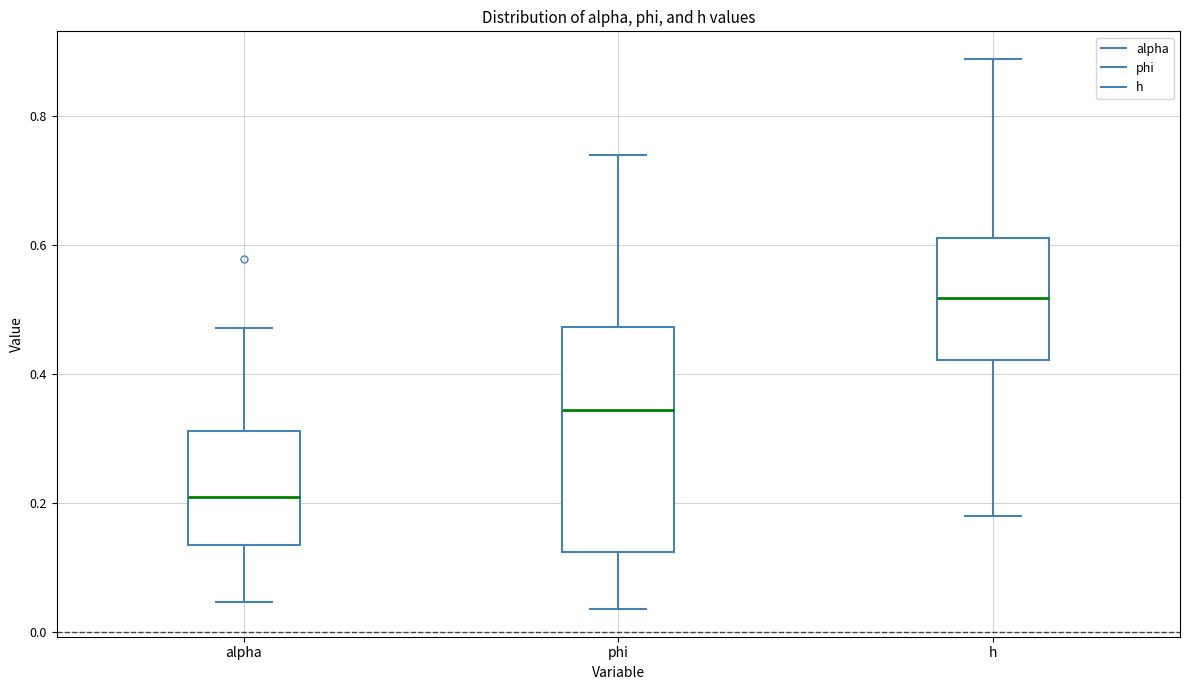

Reading left to right, read every box against the y-axis: the position of its median line, the range the box covers, and the ends of its whiskers. The values are not printed on the chart, so give them approximately, as read against the axis.

alpha: median 0.20, box 0.14 to 0.32, whiskers 0.04 to 0.48
phi: median 0.34, box 0.12 to 0.48, whiskers 0.04 to 0.74
h: median 0.52, box 0.42 to 0.62, whiskers 0.18 to 0.88